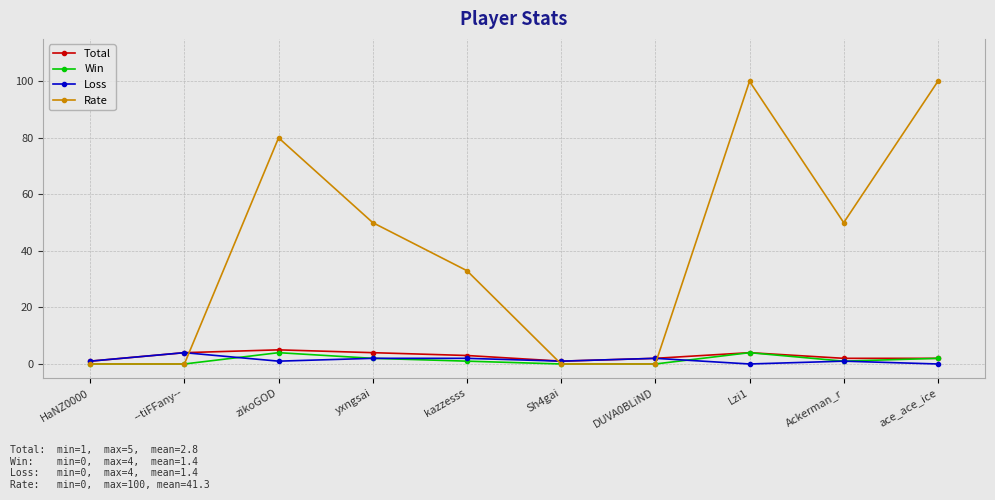

Is it true that Rate equals 50 at Ackerman_r?

True